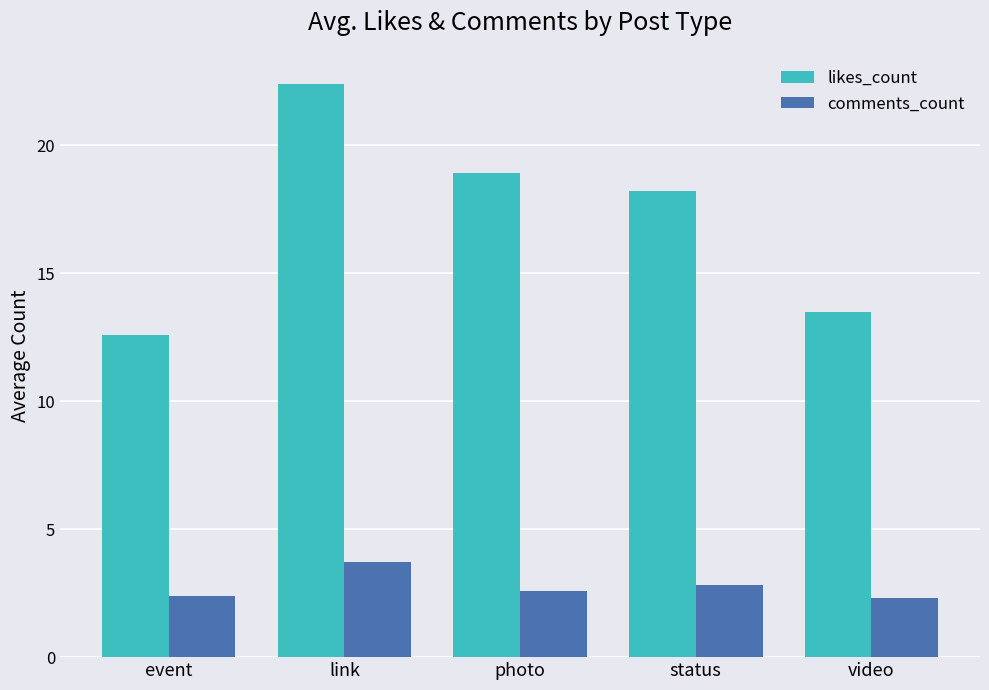

Rank the series at link from highest to lowest value.

likes_count, comments_count